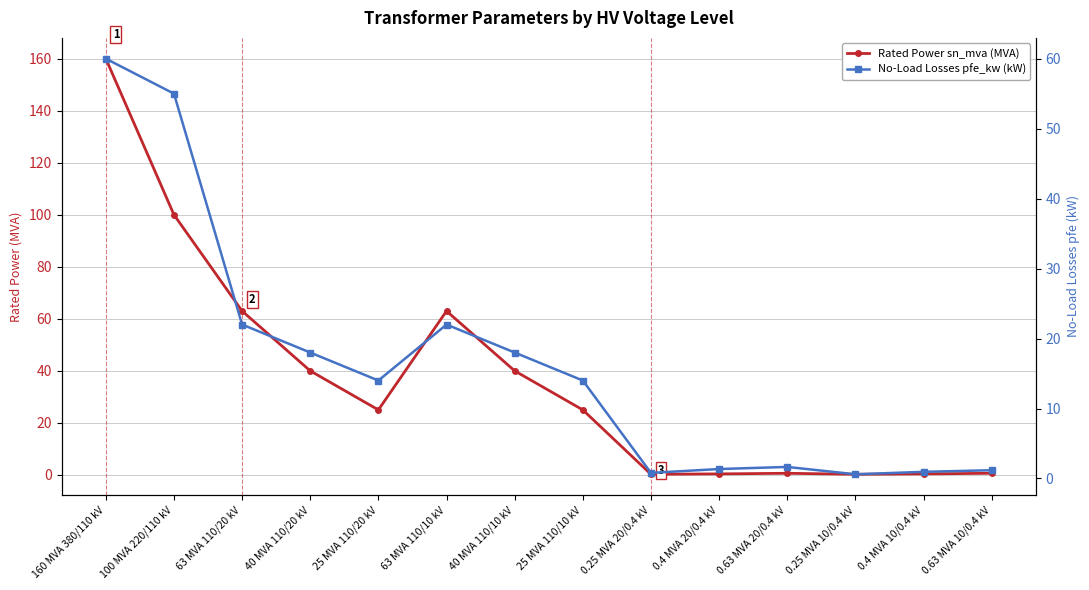

What is the smallest value displayed?

0.2